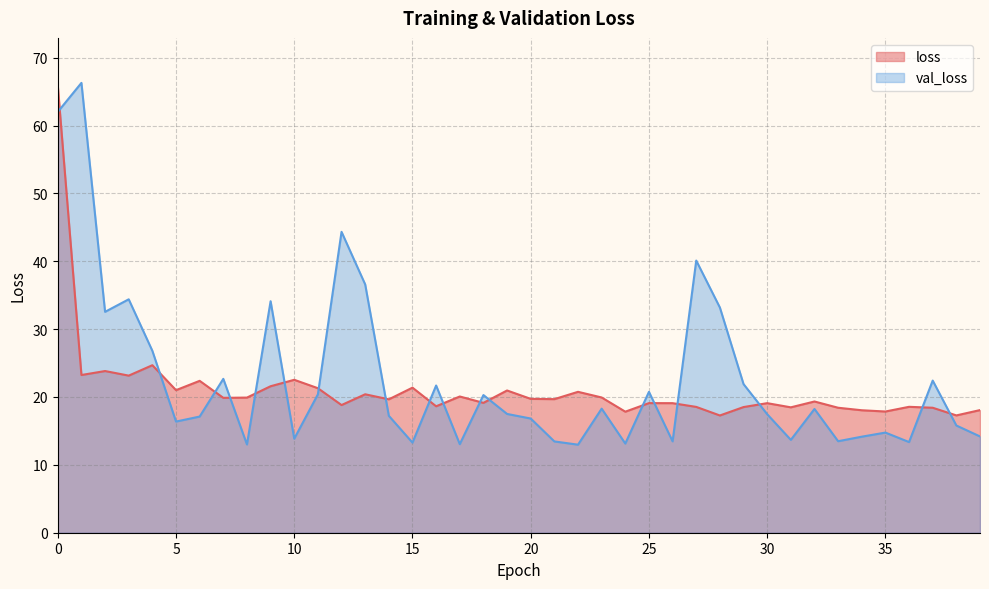

How many data points in val_loss are less than 17?

17